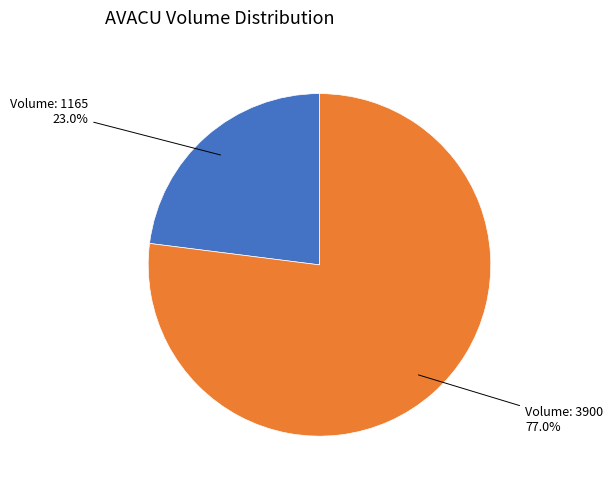

To the nearest percent, what is the average slice percentage?

50%